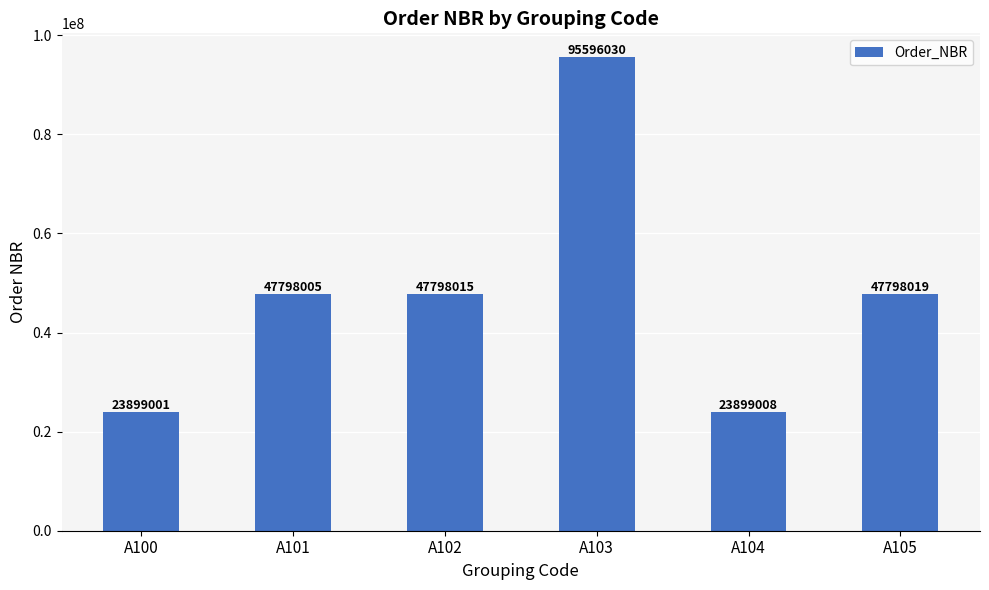

At which label is the value closest to 59747515?

A105